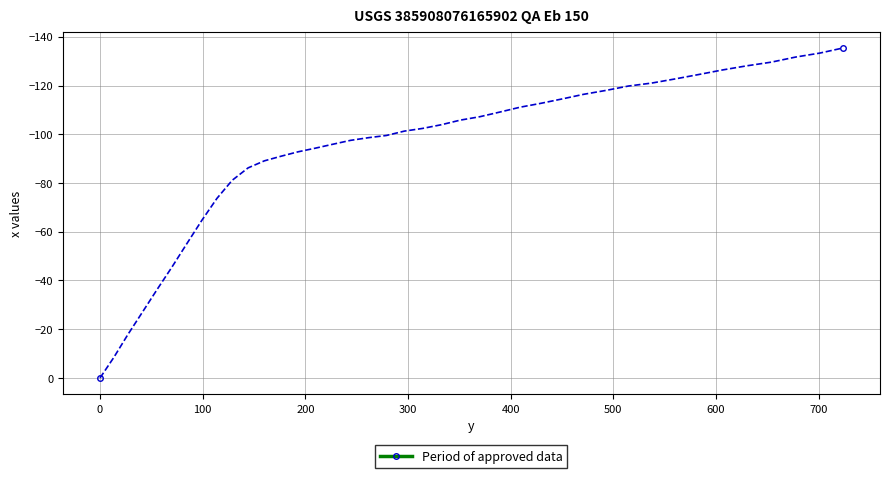

What is the average value?

-93.2